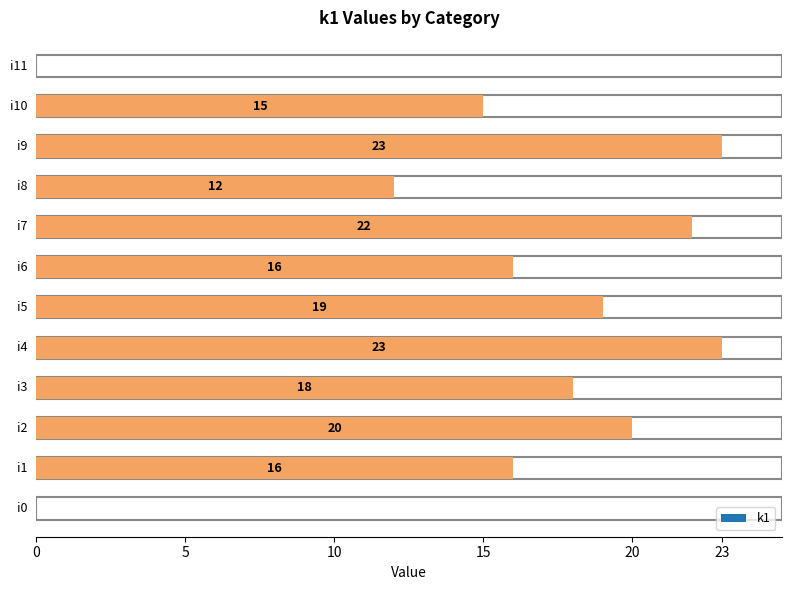

At which category does the chart reach its peak across all series?

i4